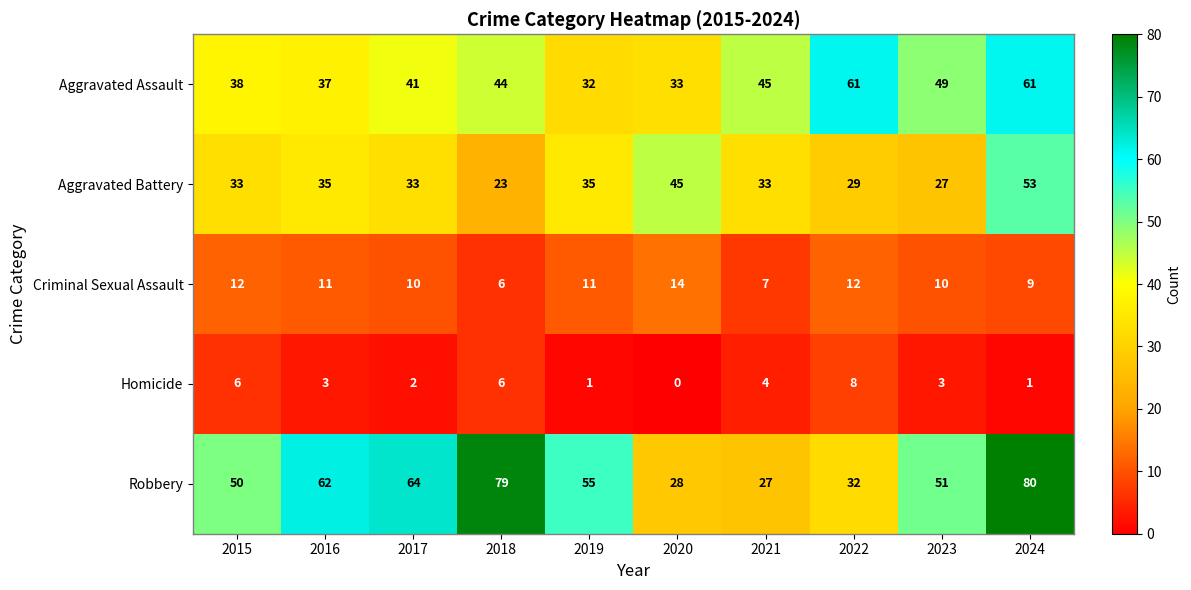

Is it true that Criminal Sexual Assault equals 13 at 2023?

False